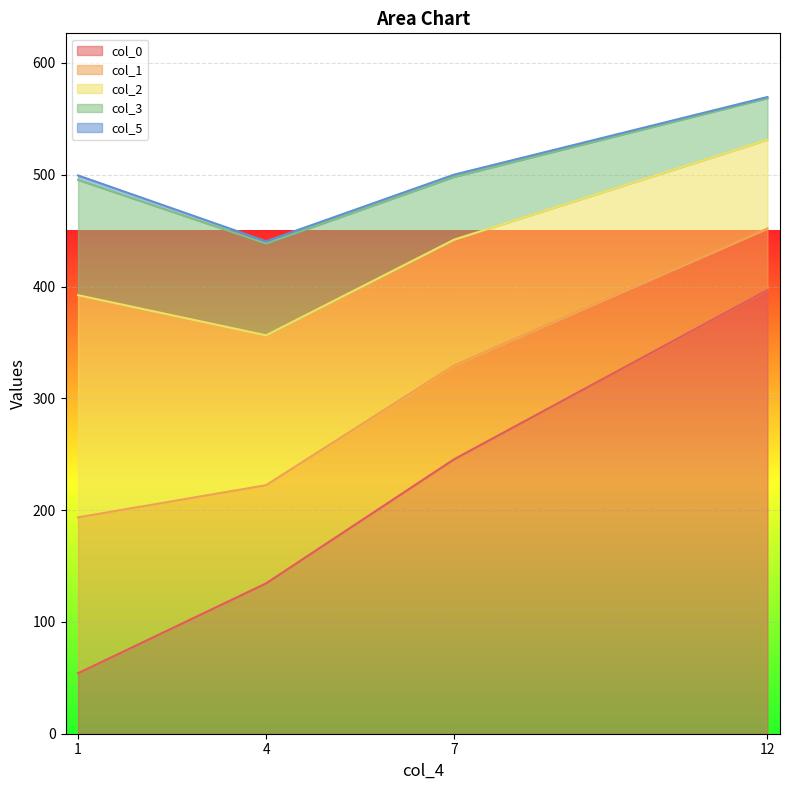

Is it true that col_0 equals 256.1 at 12?

False